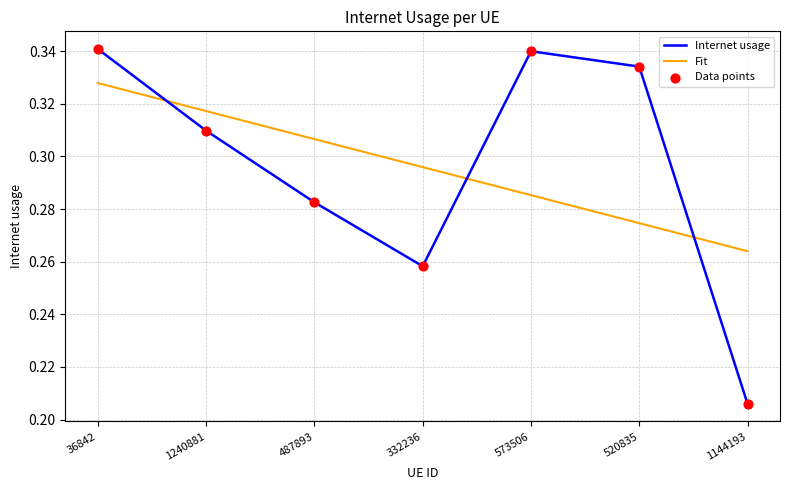

Where is Fit nearest to the value 0?

1144193